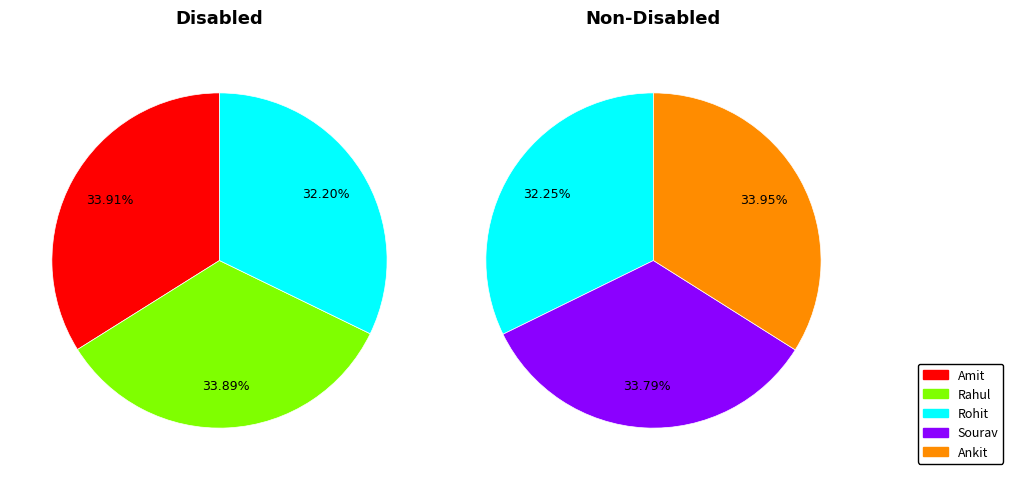

Which category has the biggest portion of the pie?

Amit